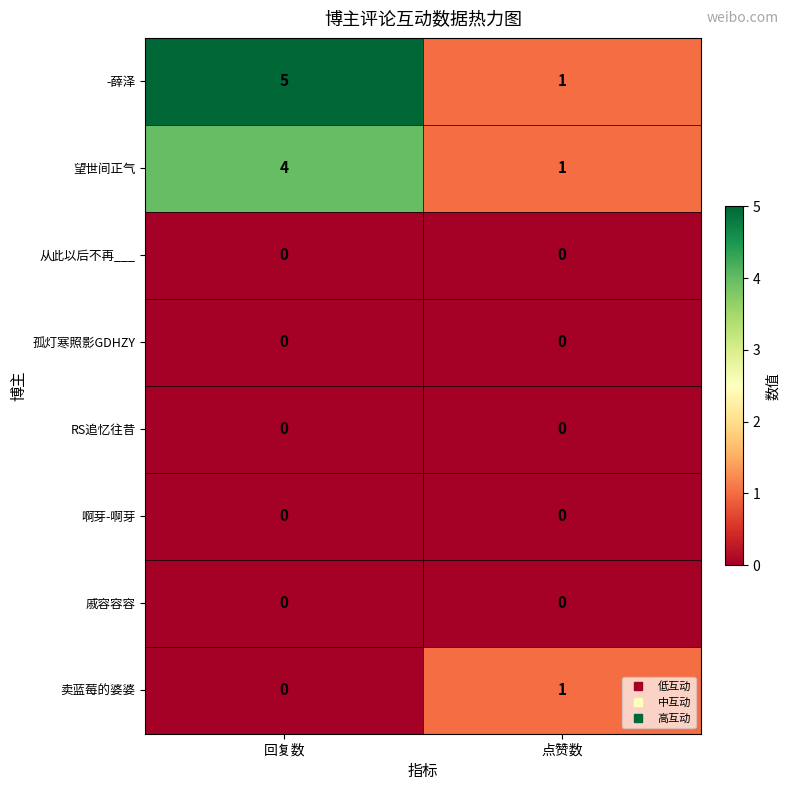

Reading right to left, list all the values displayed in this chart.

-薛泽: 点赞数=1	回复数=5
望世间正气: 点赞数=1	回复数=4
从此以后不再___: 点赞数=0	回复数=0
孤灯寒照影GDHZY: 点赞数=0	回复数=0
RS追忆往昔: 点赞数=0	回复数=0
啊芽-啊芽: 点赞数=0	回复数=0
戚容容容: 点赞数=0	回复数=0
卖蓝莓的婆婆: 点赞数=1	回复数=0